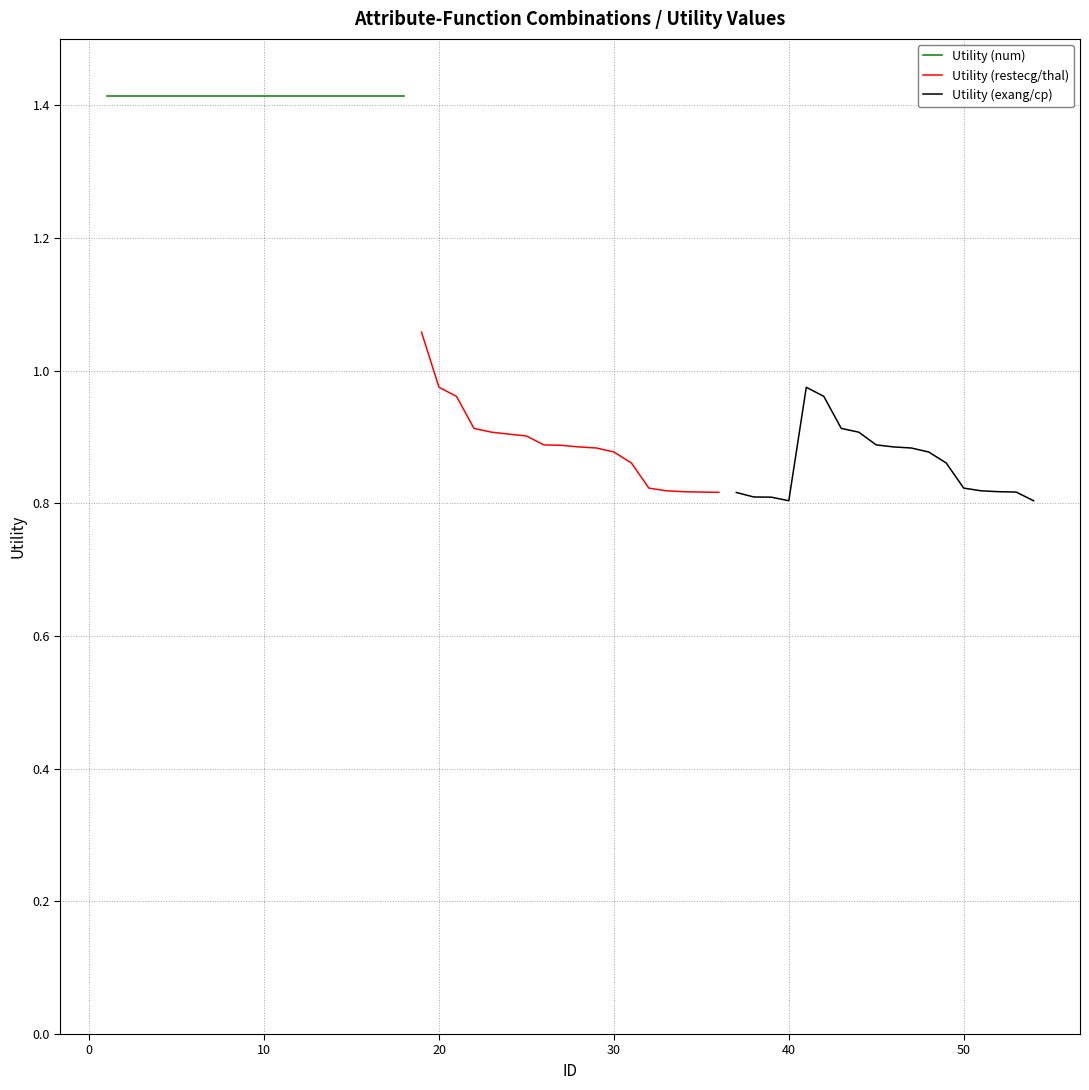

Count the number of data series in this chart.

3